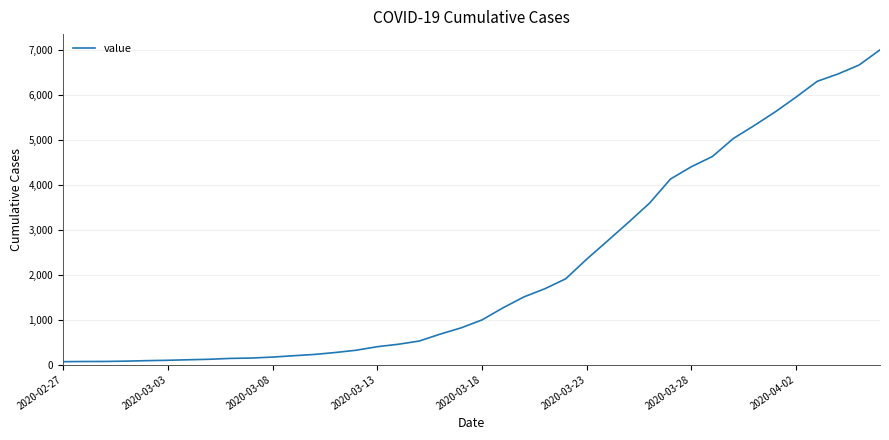

Is it true that the value at 2020-04-02 is 5946?

True